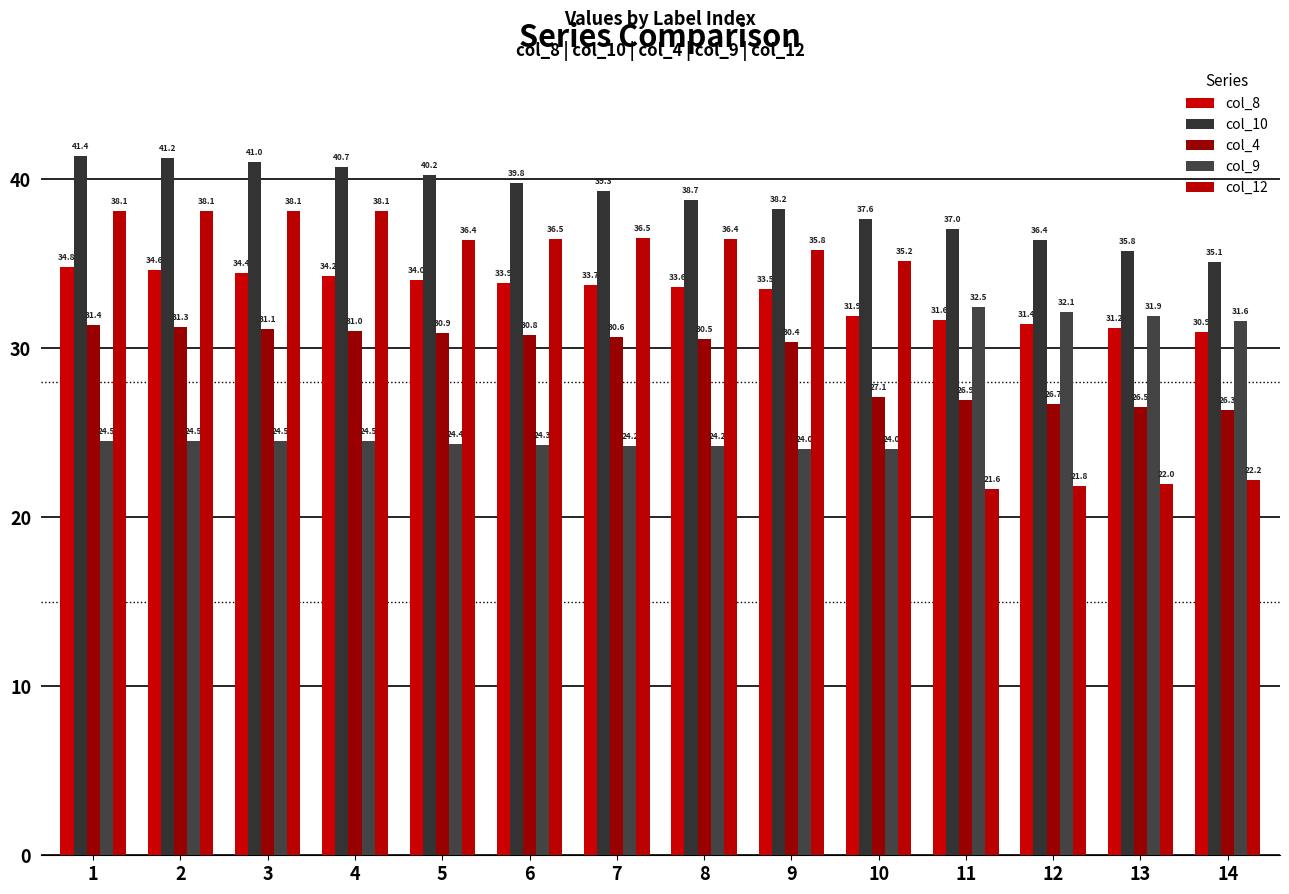

What is the sum of all col_10 values?

542.4